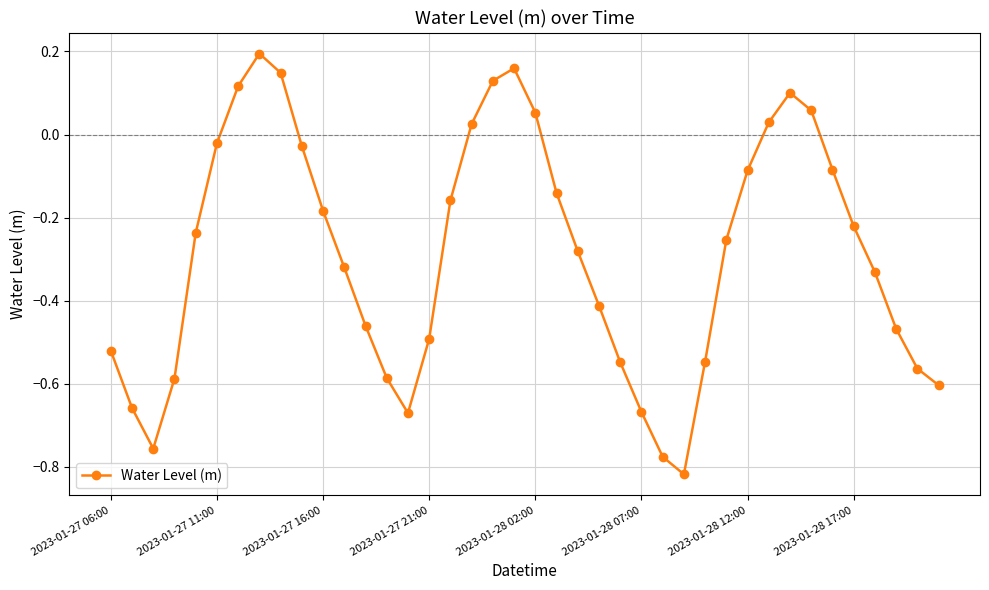

How many interior local valleys (lower than both neighbors) does the data have?

3